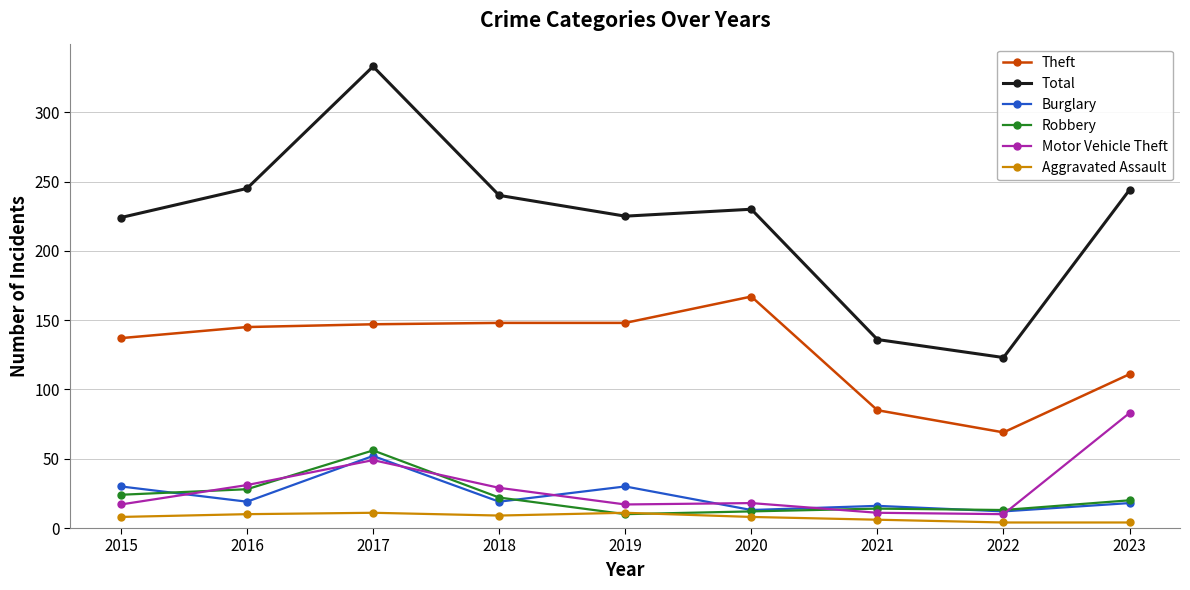

How many distinct data groups are displayed?

6